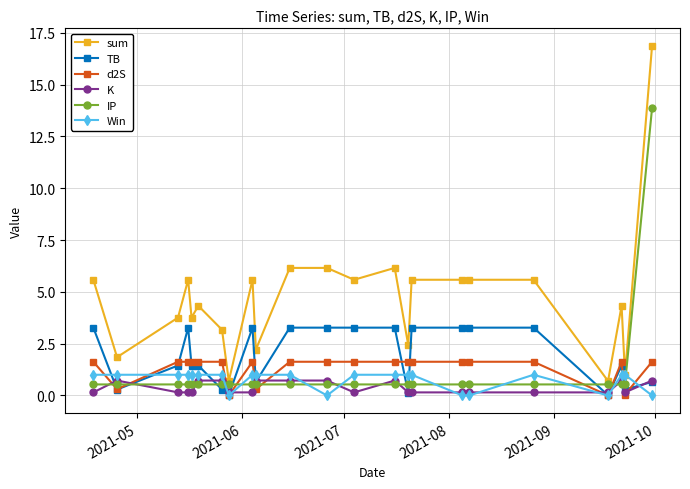

Which series has the largest total across all categories?

sum